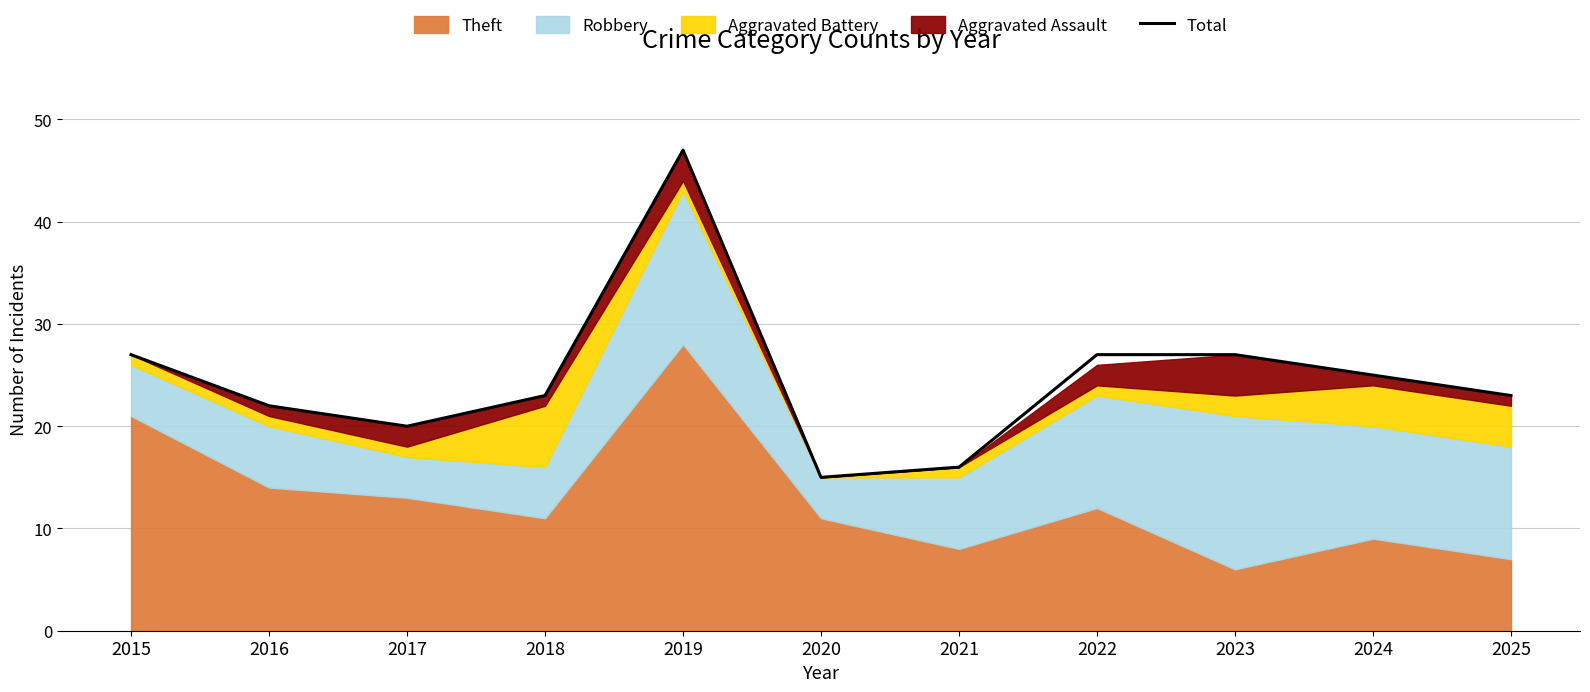

What value does the data have at 2020, to the nearest 5?

15